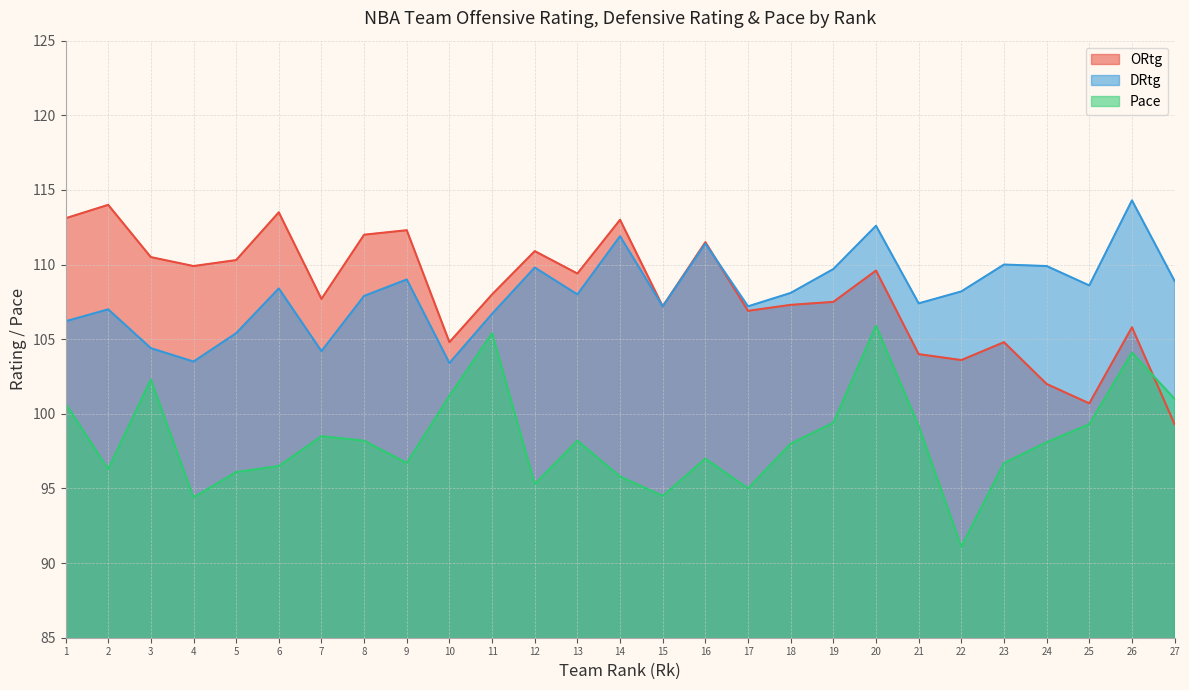

Is it true that ORtg equals 152.5 at 17?

False